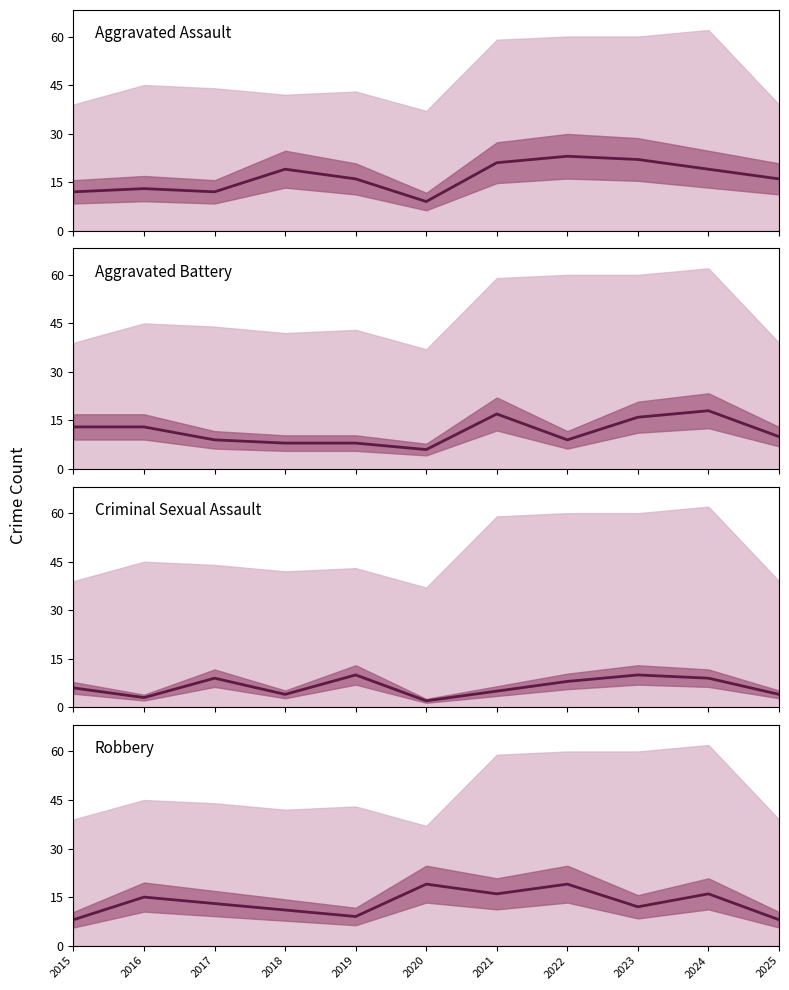

Rank the series at 2022 from lowest to highest value.

Criminal Sexual Assault, Aggravated Battery, Robbery, Aggravated Assault